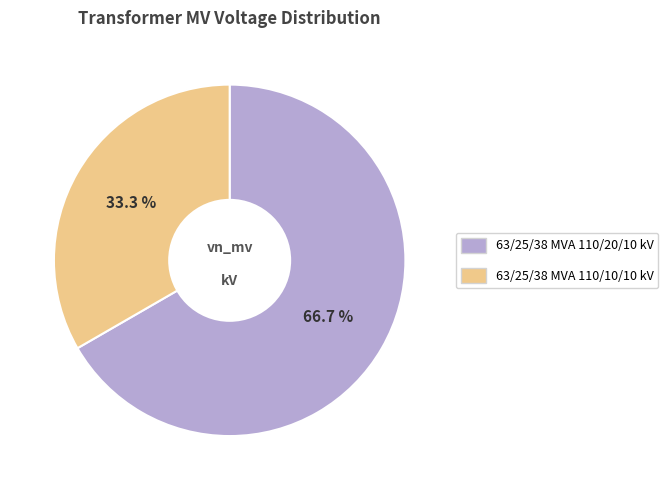

To the nearest percent, what percentage of the pie is 63/25/38 MVA 110/20/10 kV?

67%